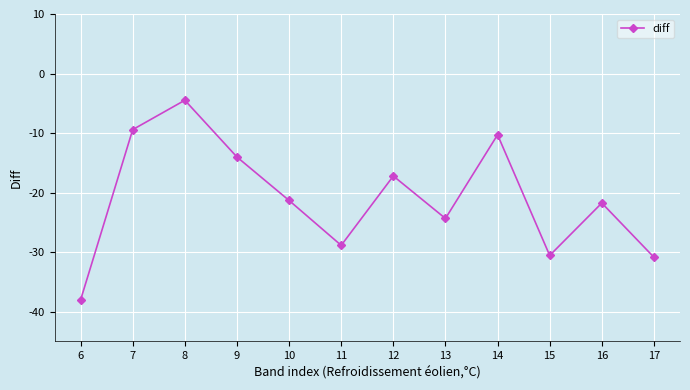

Which has a higher value, 13 or 10?

10